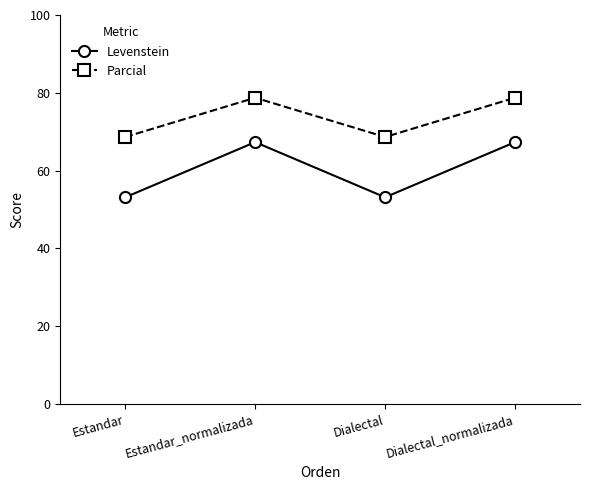

True or false: Parcial has more than 0 points higher than both neighbors.

True